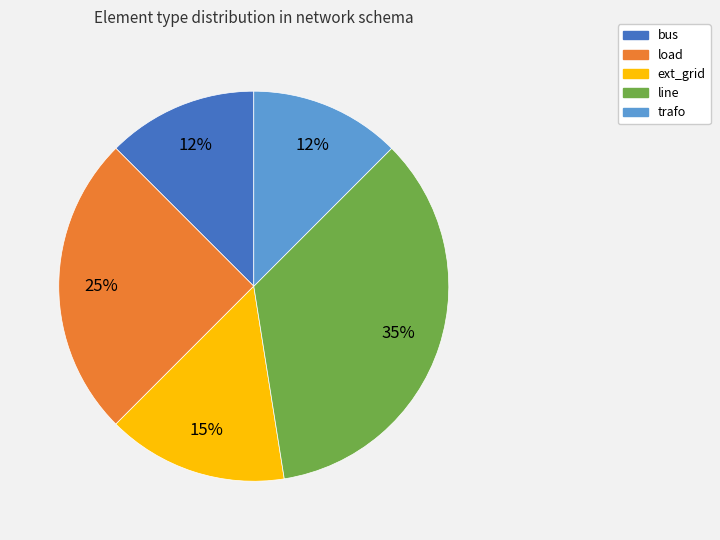

How many segments does this pie chart have?

5